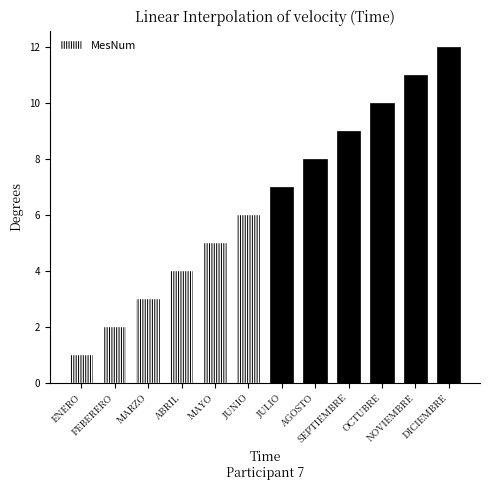

At which label is the value closest to 6?

JUNIO